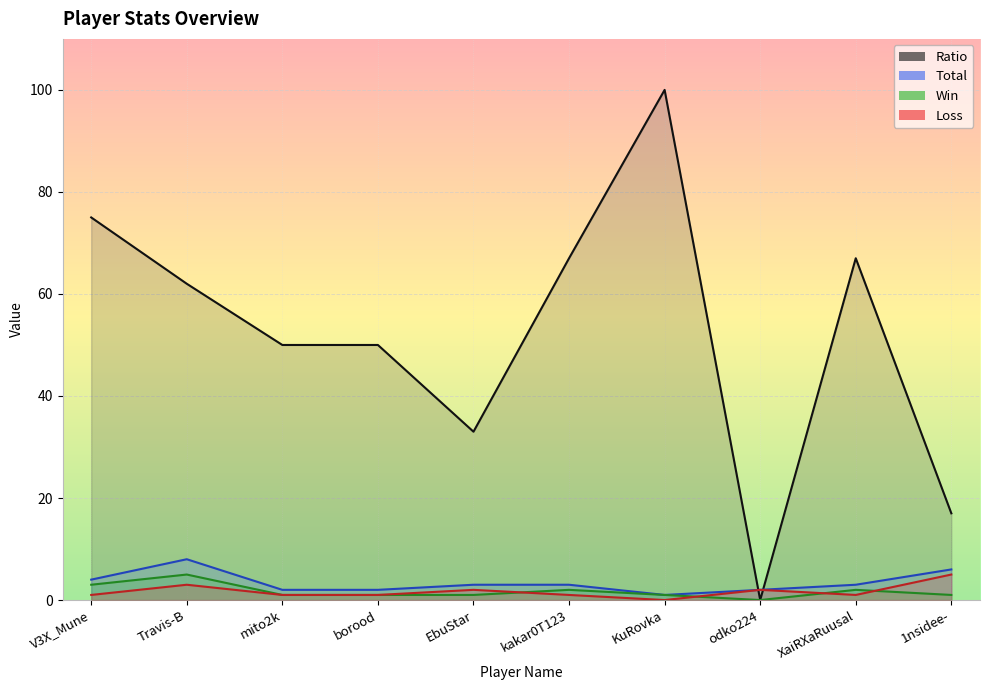

How many interior local valleys does the Total series have?

1